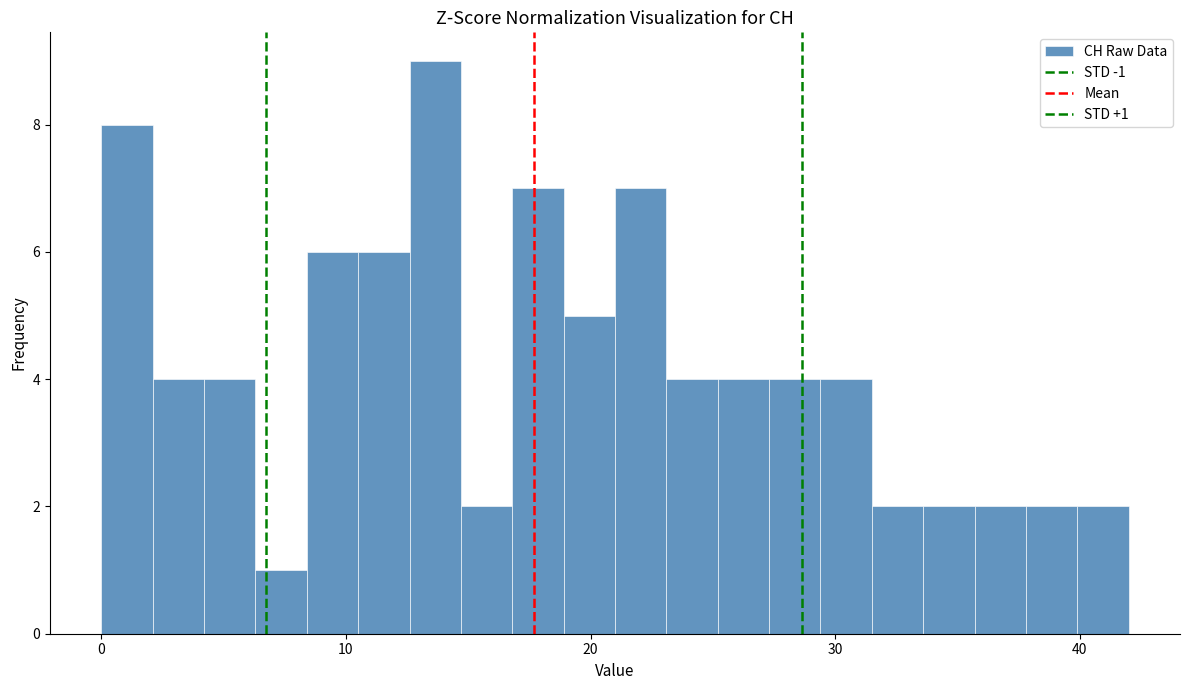

Around what value on the x-axis is the tallest bar? Give the approximate position of its centre, as read against the axis.

14